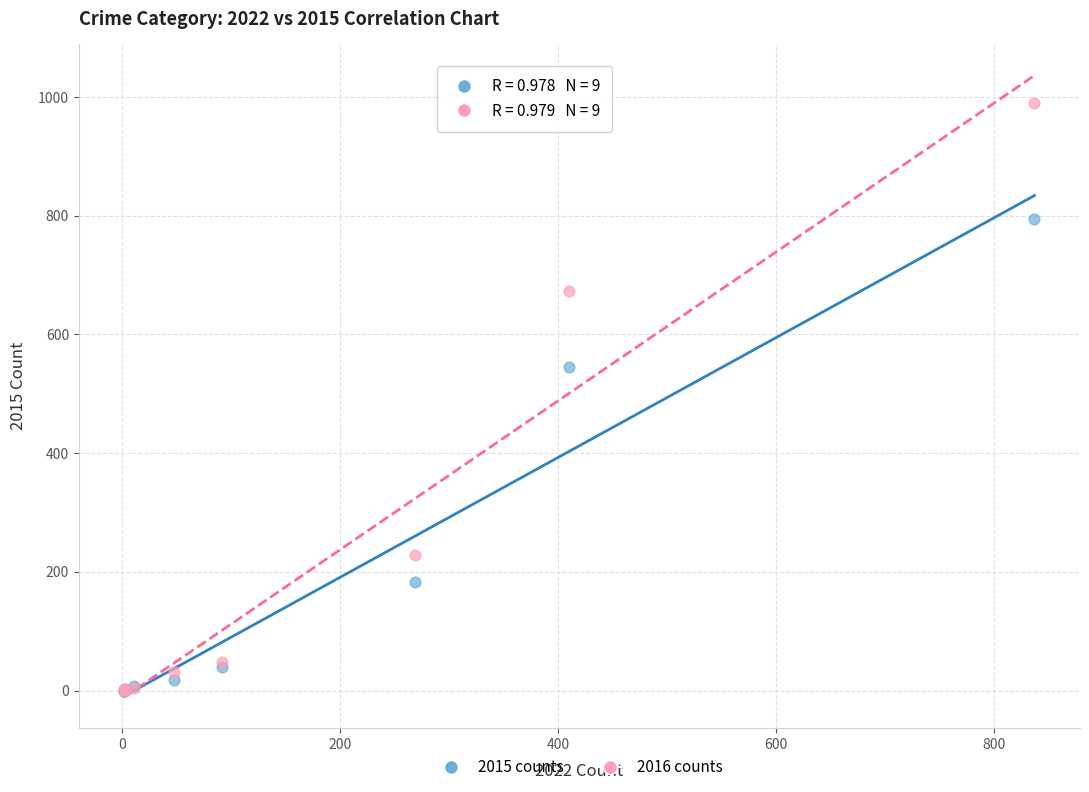

Across all series, what Y value is closest to 494?

545